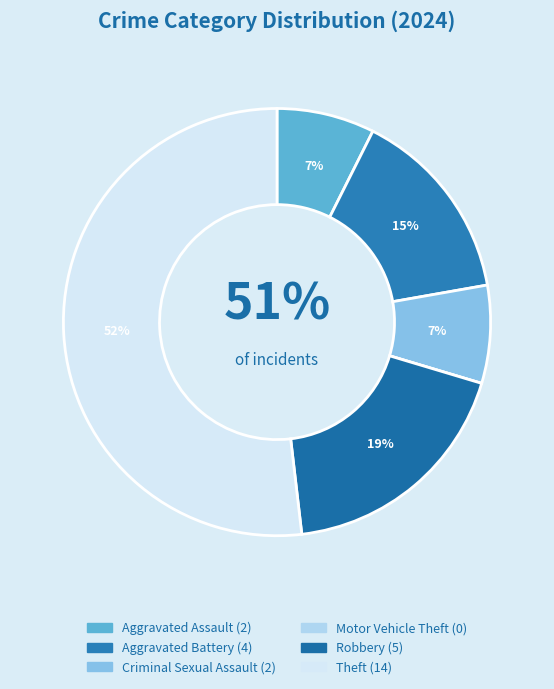

True or false: Motor Vehicle Theft accounts for 12% of the total.

False